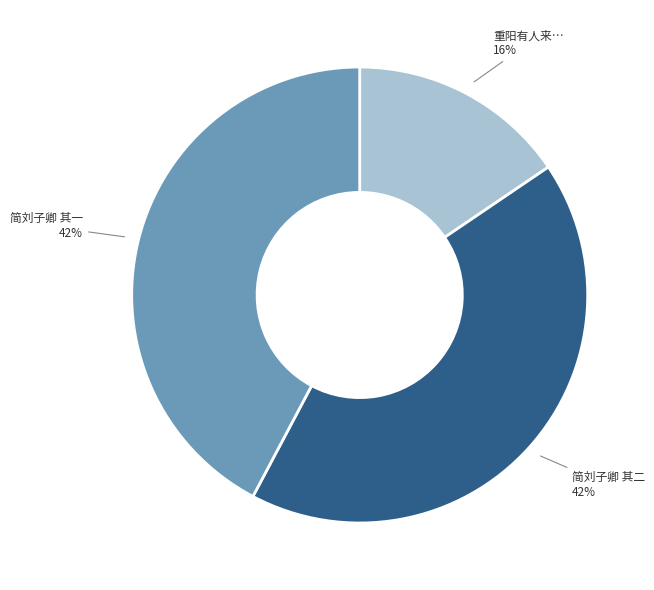

How many segments does this pie chart have?

3